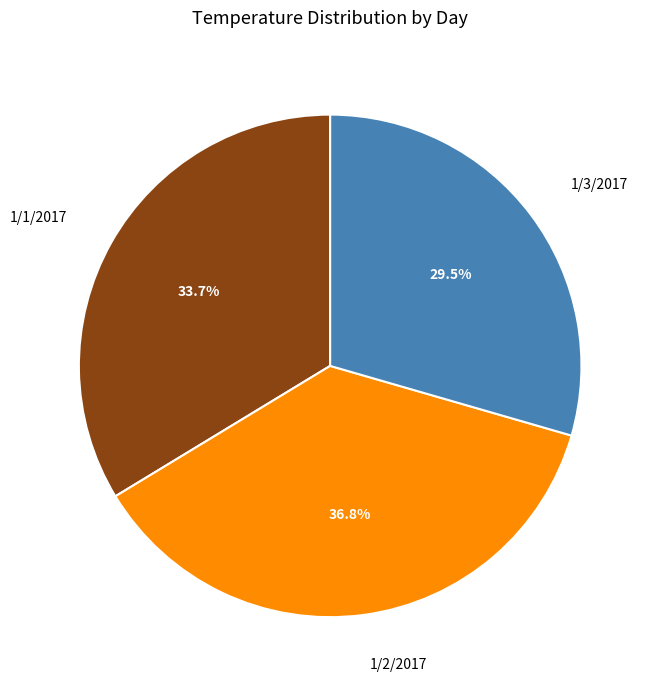

Which slice is the largest?

1/2/2017